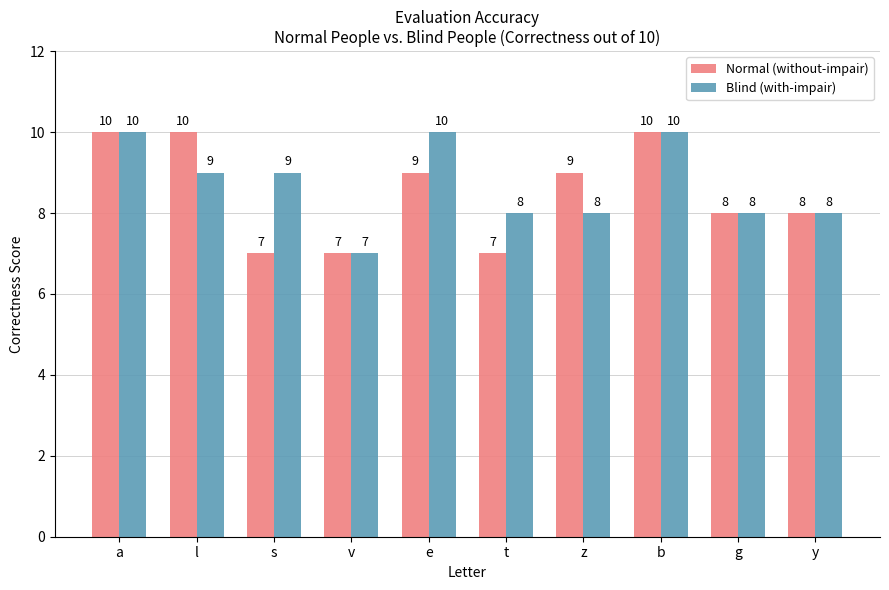

What is the greatest value displayed?

10